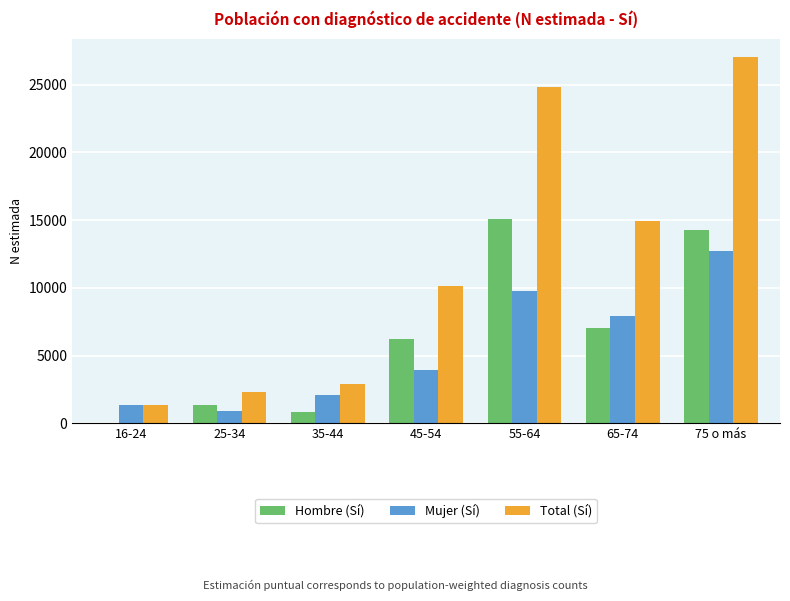

Between 35-44 and 45-54, which series saw the biggest shift?

Total (Sí)